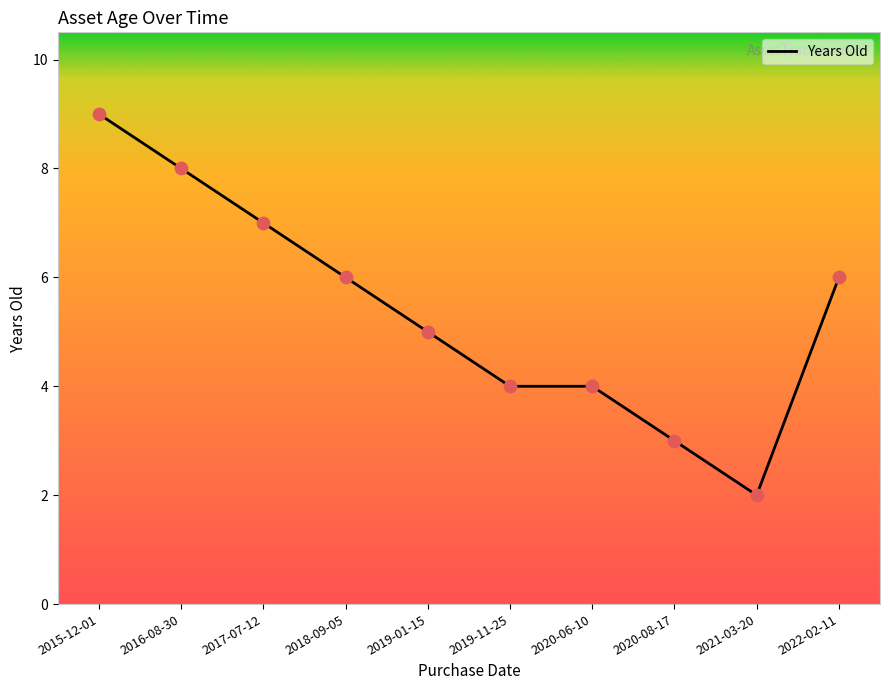

What is the change in value from 2015-12-01 to 2019-01-15?

-4